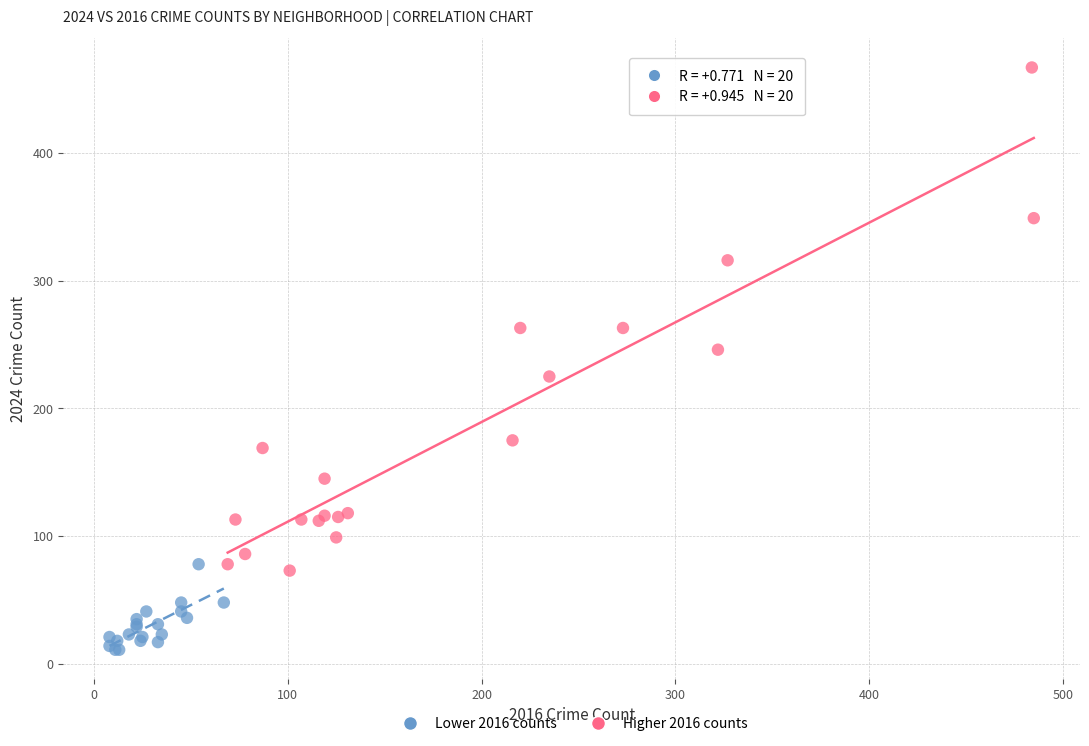

Which series reaches the maximum Y coordinate?

Higher 2016 counts